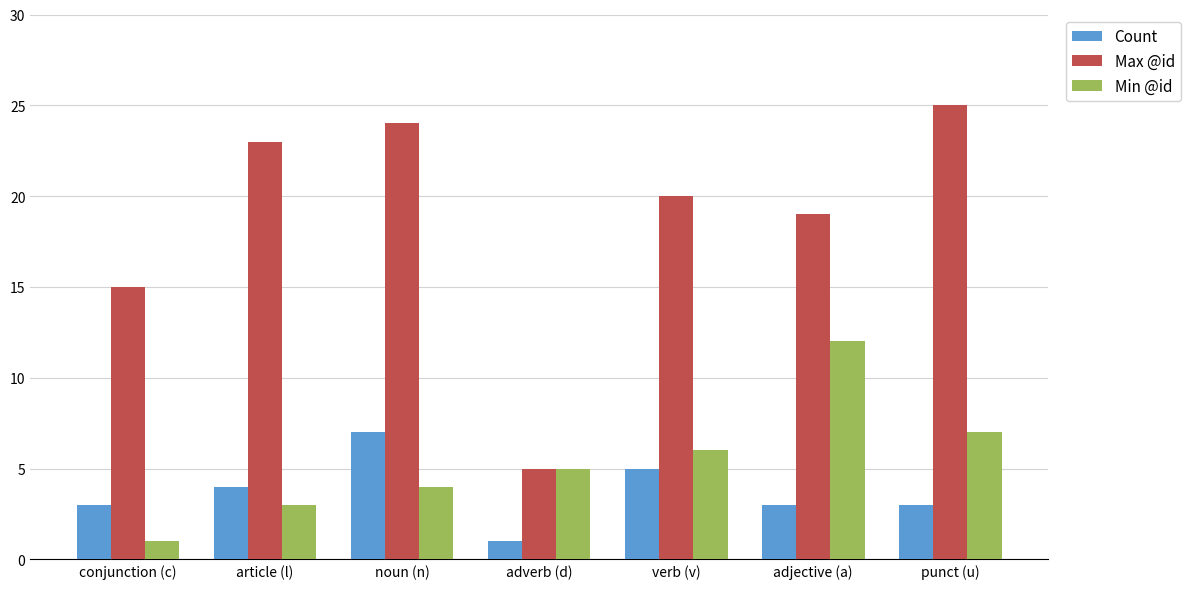

How many data points does each series have?

7